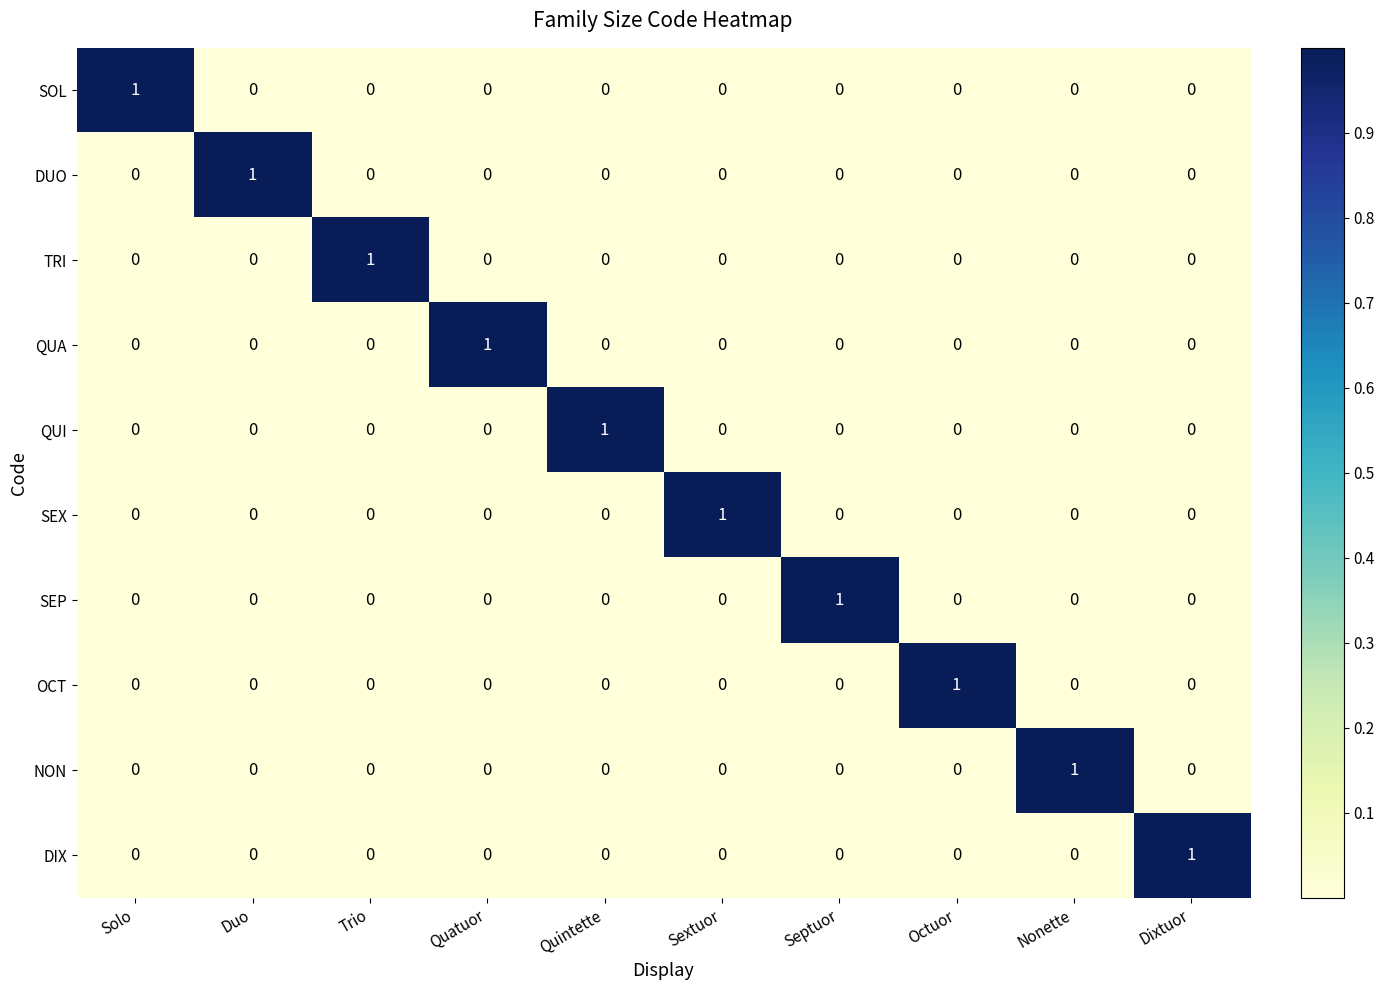

At which label does TRI reach its peak?

Trio